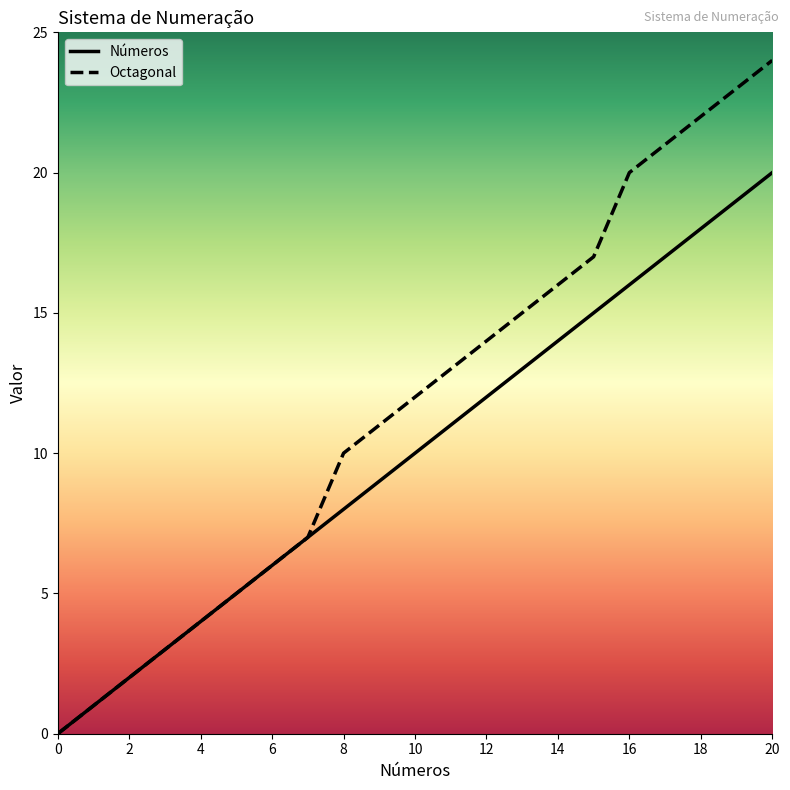

Which series has the largest total across all categories?

Octagonal